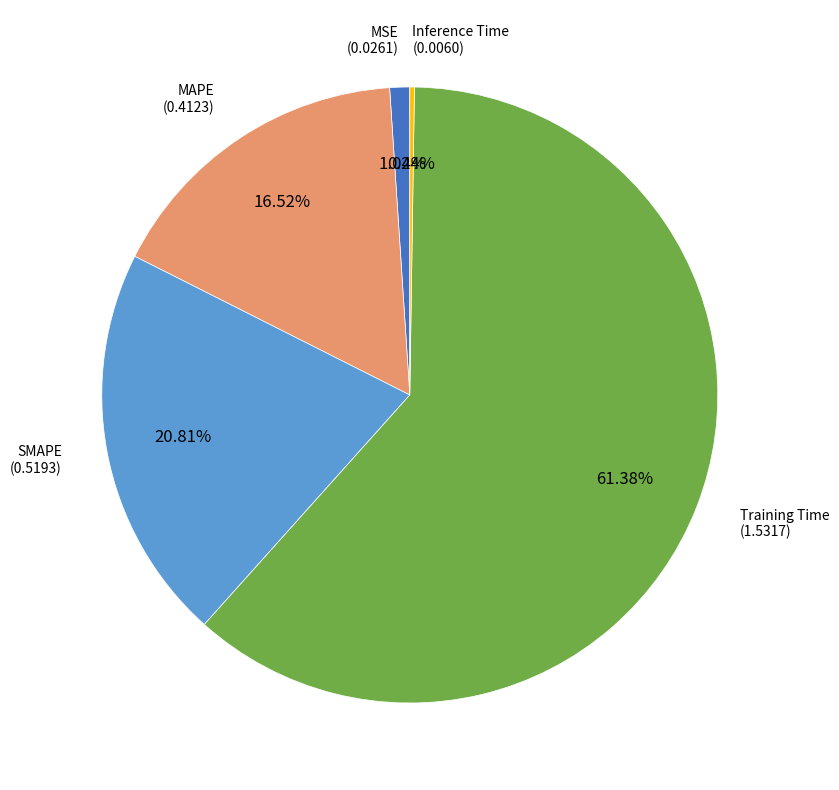

Does any single category account for the majority?

Yes